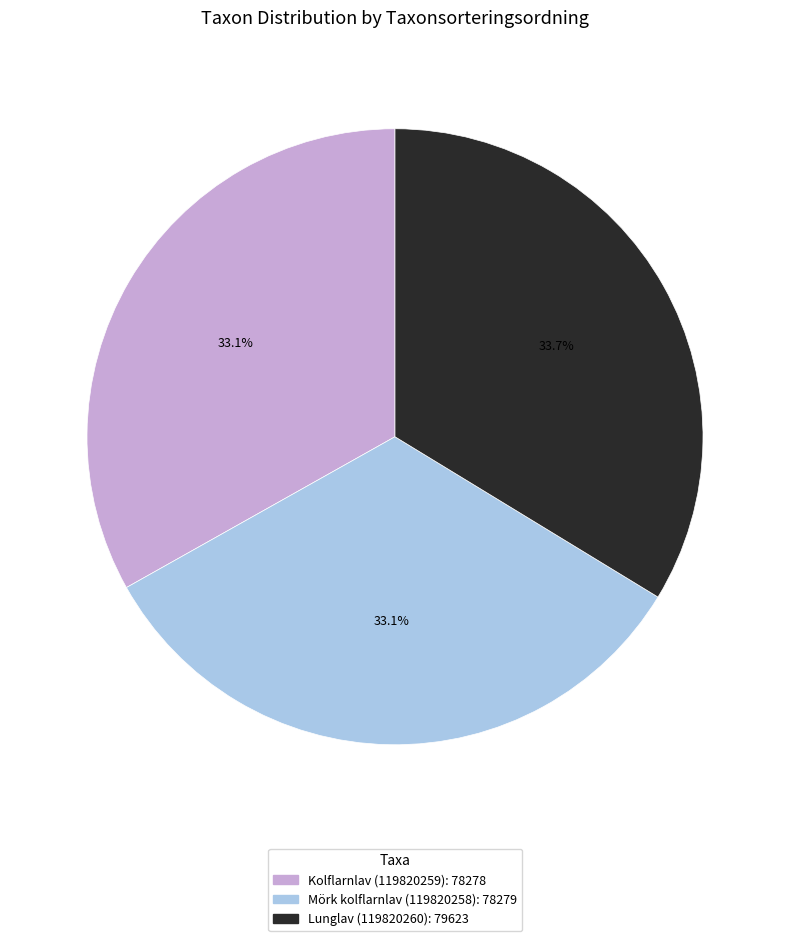

Combined, do Lunglav (119820260) and Mörk kolflarnlav (119820258) account for over 50%?

Yes